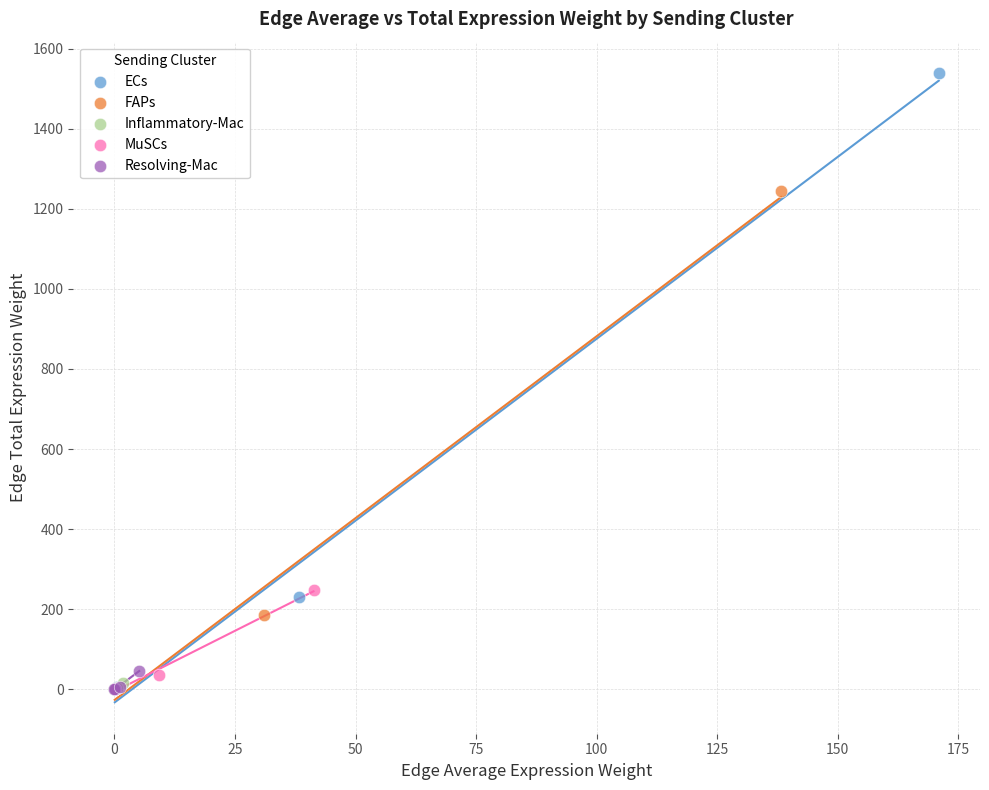

What are all the series names shown in the legend?

ECs, FAPs, Inflammatory-Mac, MuSCs, Resolving-Mac